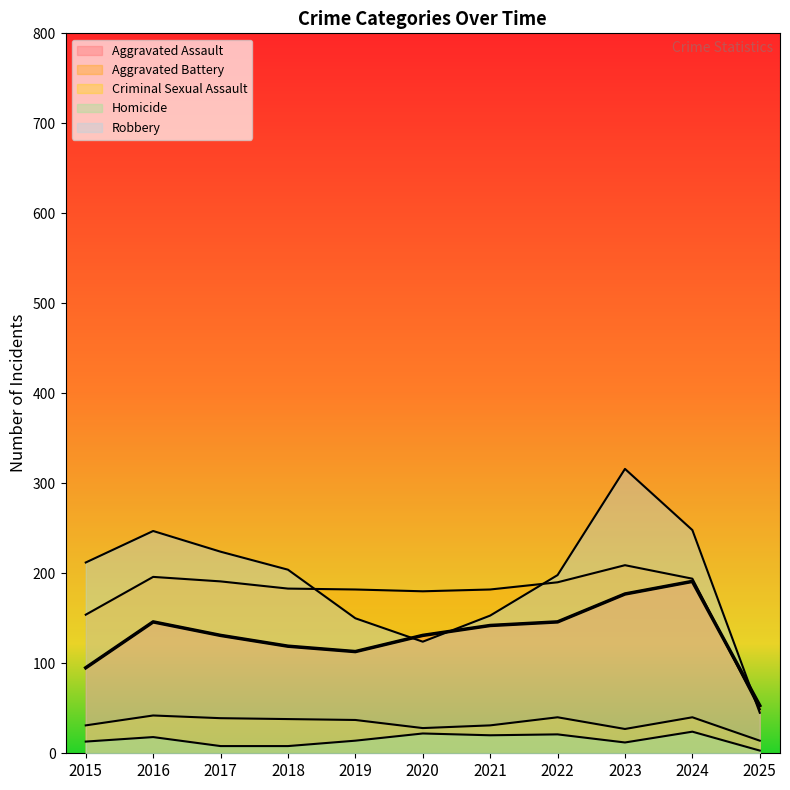

Rank the categories by Robbery value from lowest to highest.

2025, 2020, 2019, 2021, 2022, 2018, 2015, 2017, 2016, 2024, 2023